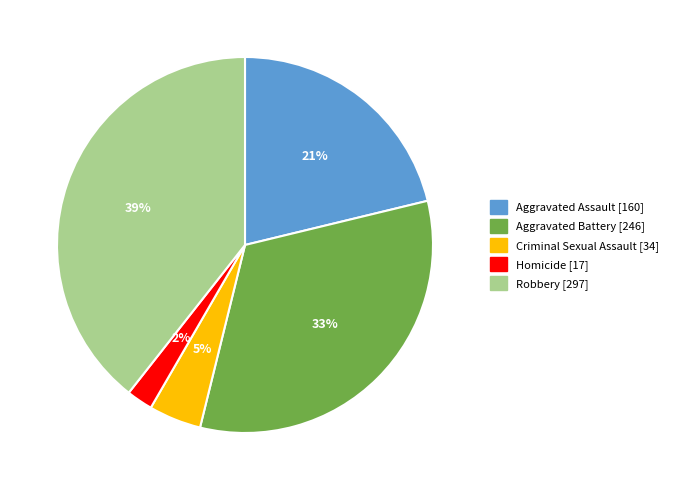

Which category has the smallest portion of the pie?

Homicide